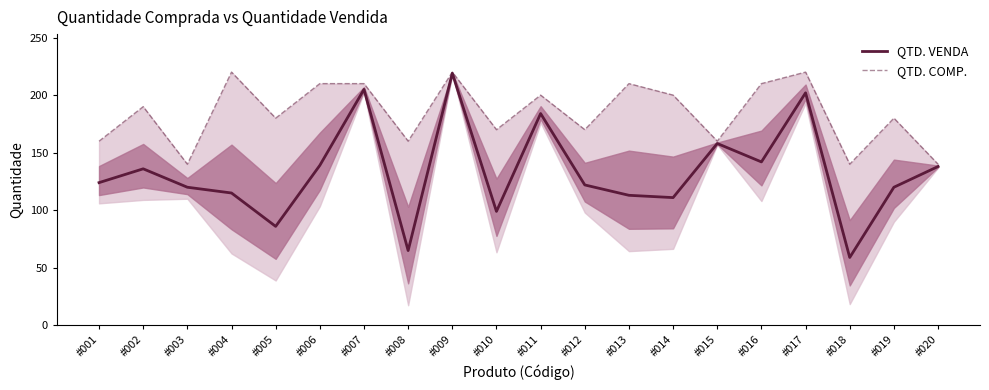

How many data points in QTD. VENDA are above 124?

9